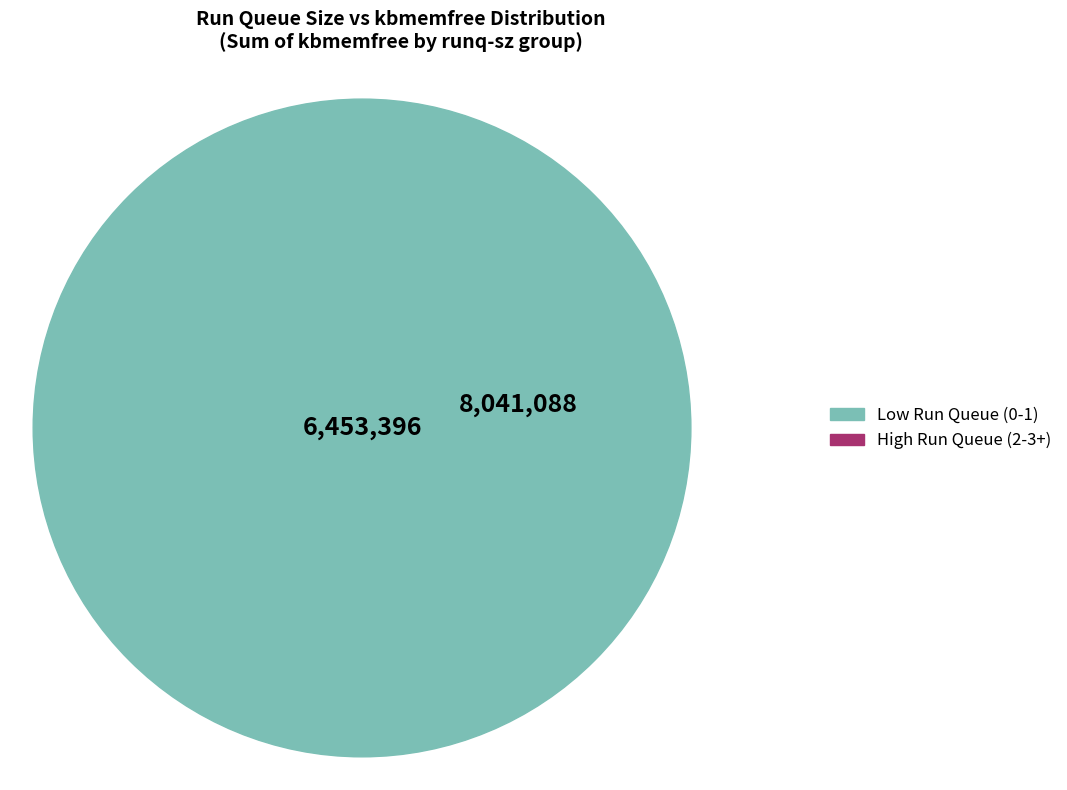

Does runq_sz_4 represent more than half of the total?

No